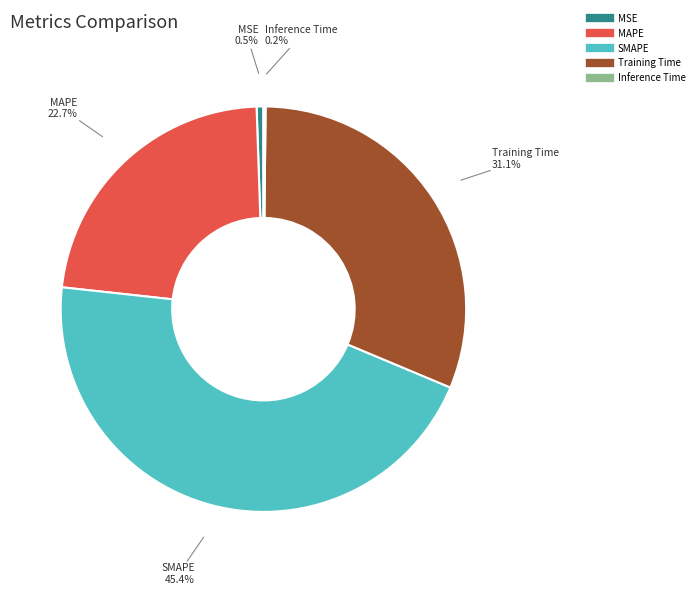

Do Training Time and MSE together represent more than half of the pie?

No